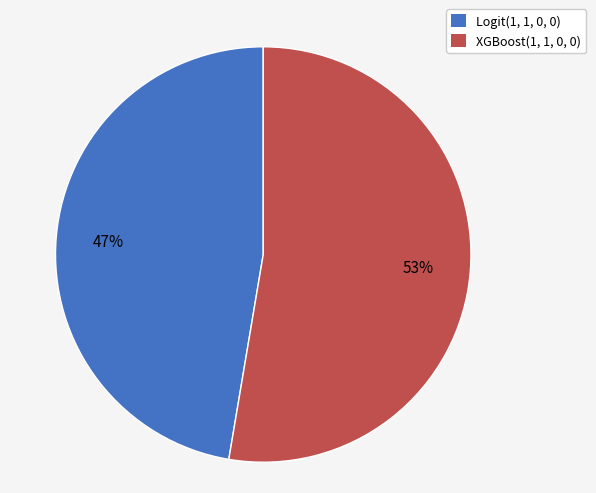

Which category has the smallest portion of the pie?

Logit(1, 1, 0, 0)